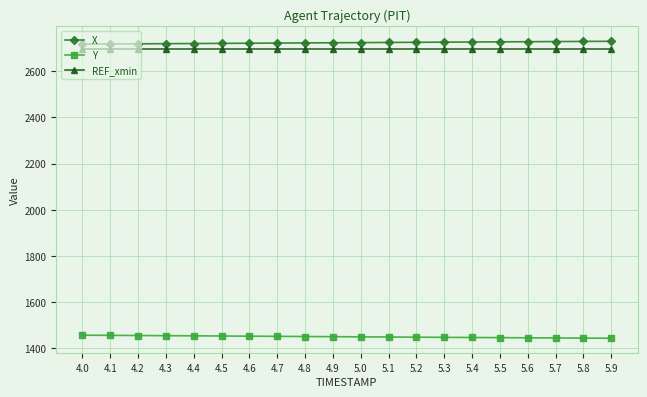

True or false: REF_xmin has a value of 2695.6 at 4.4.

True